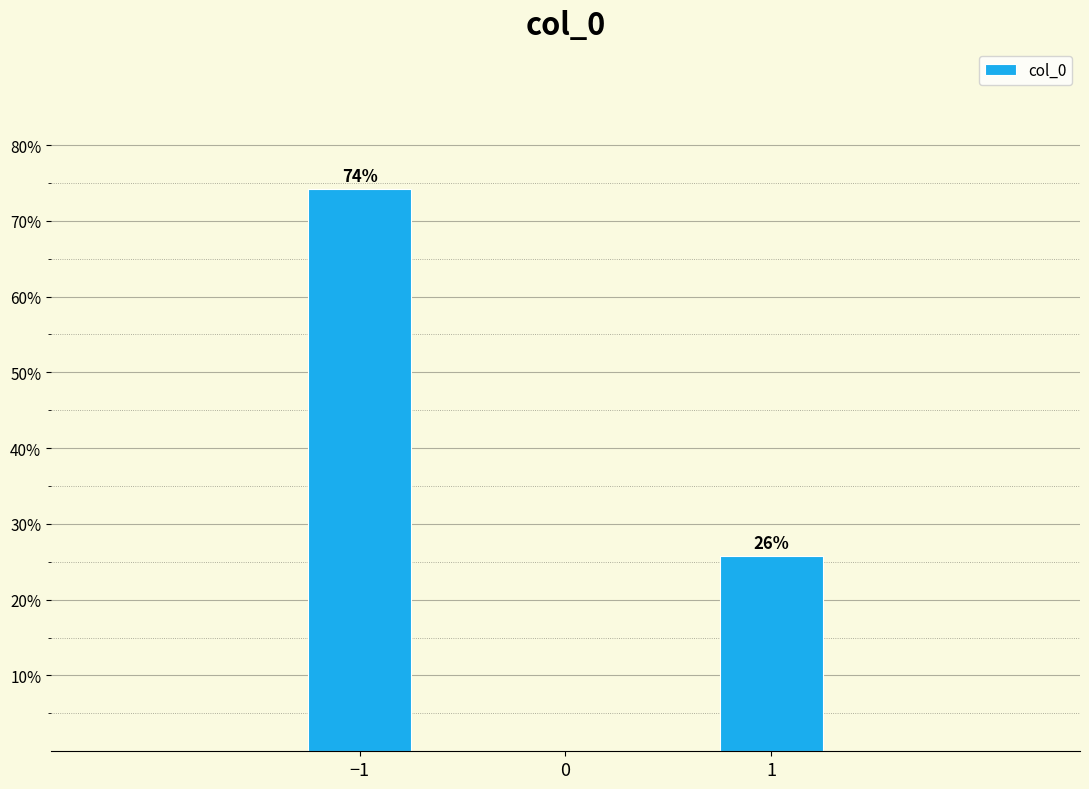

Between 1 and −1, which is larger?

−1